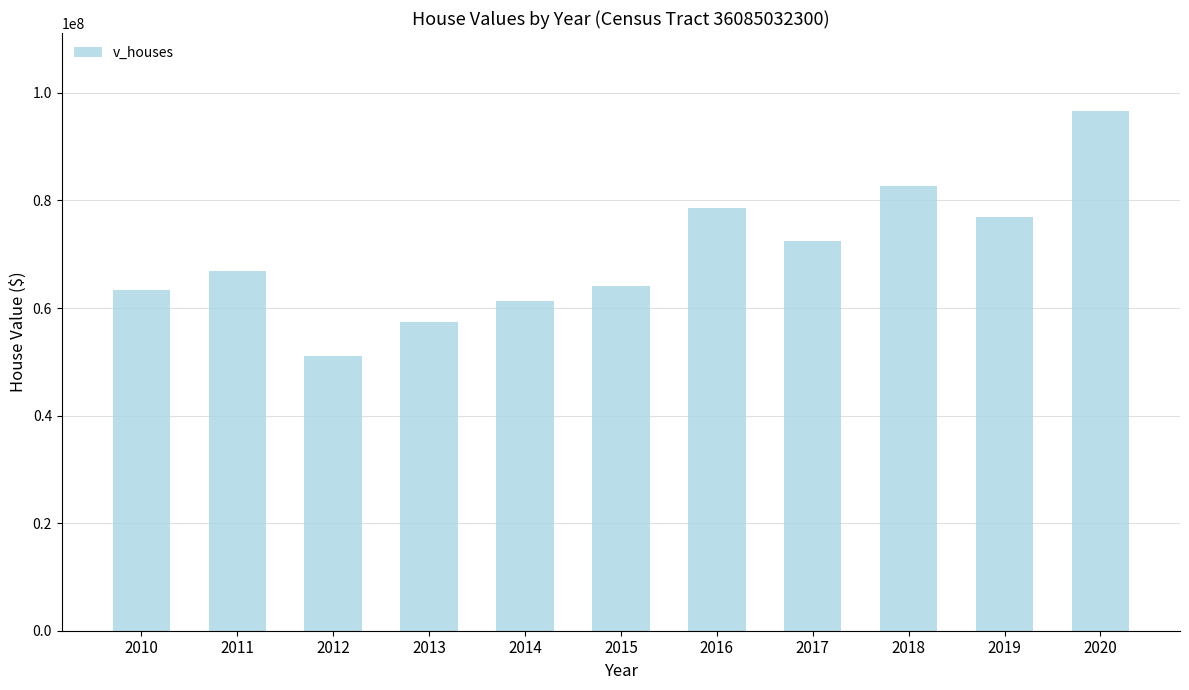

Reading left to right, extract all data points from this chart.

2010=63327500	2011=66940000	2012=51005400	2013=57476700	2014=61277700	2015=64179700	2016=78603700	2017=72520000	2018=82594000	2019=76848000	2020=96630000